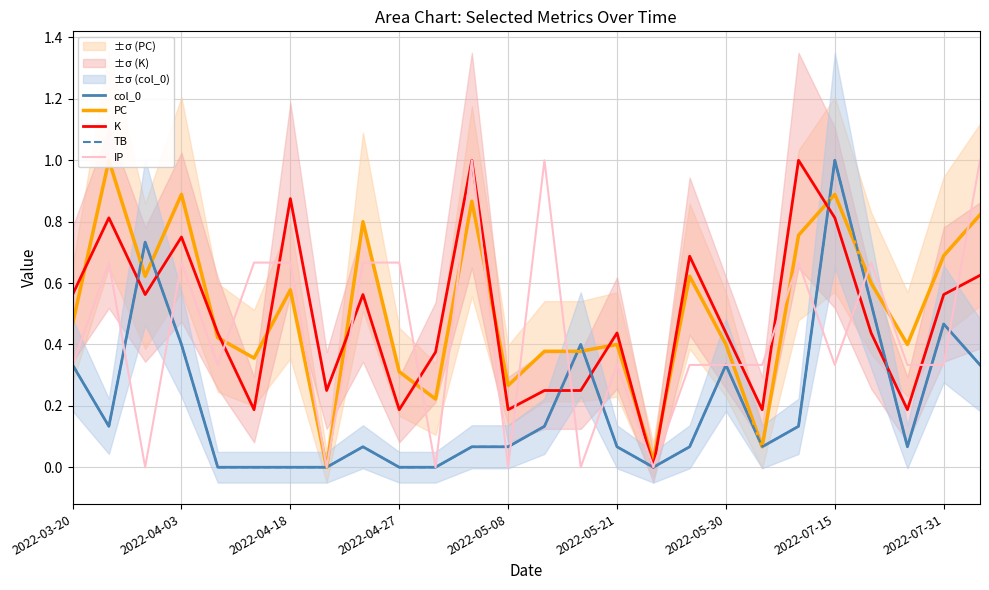

What is the maximum value for K?

1.0